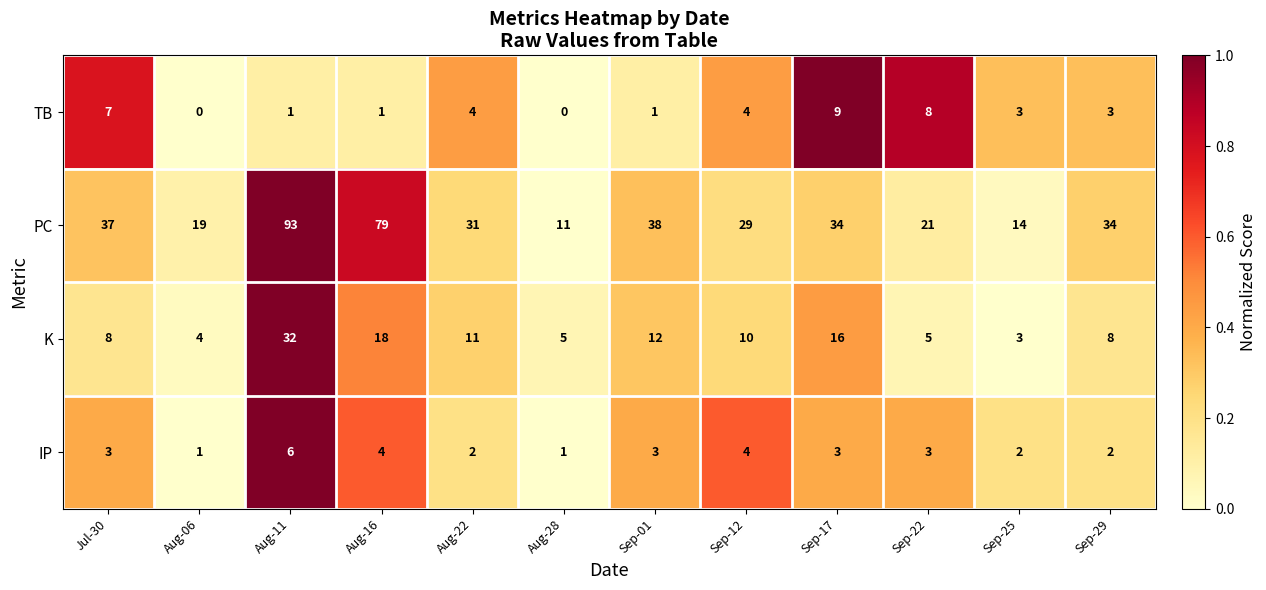

At how many categories does at least one series exceed 4?

12